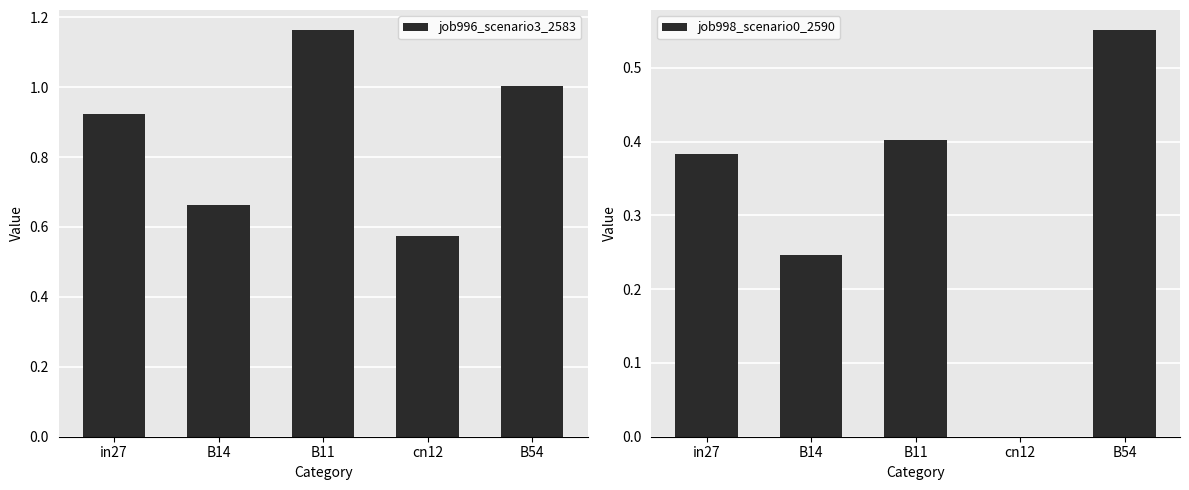

What is the sum of all job996_scenario3_2583 values?

4.3